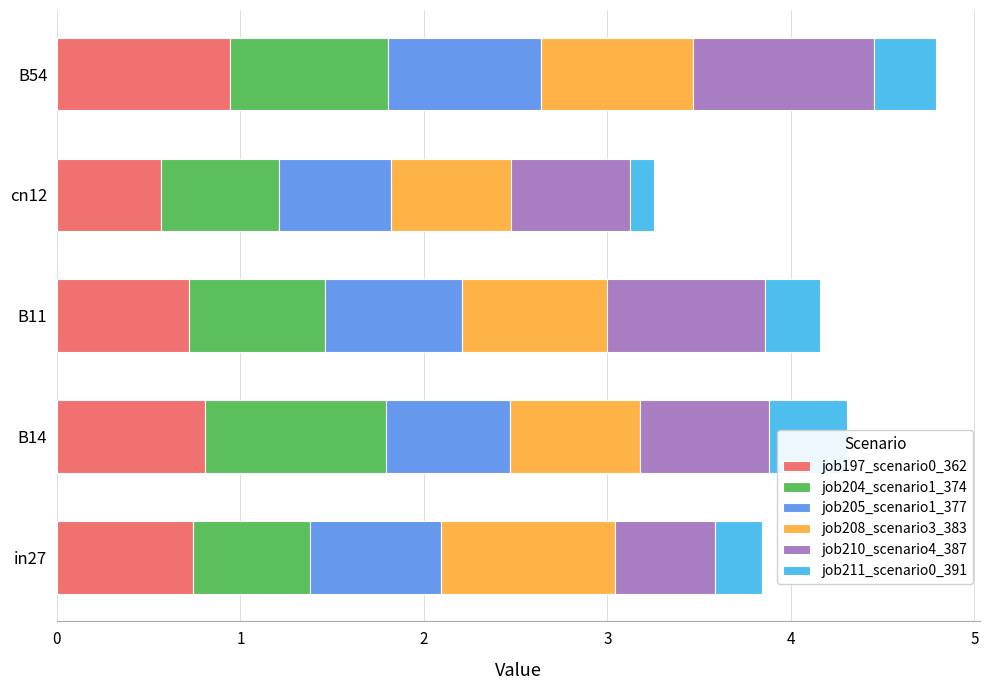

At how many categories does at least one series exceed 0?

5